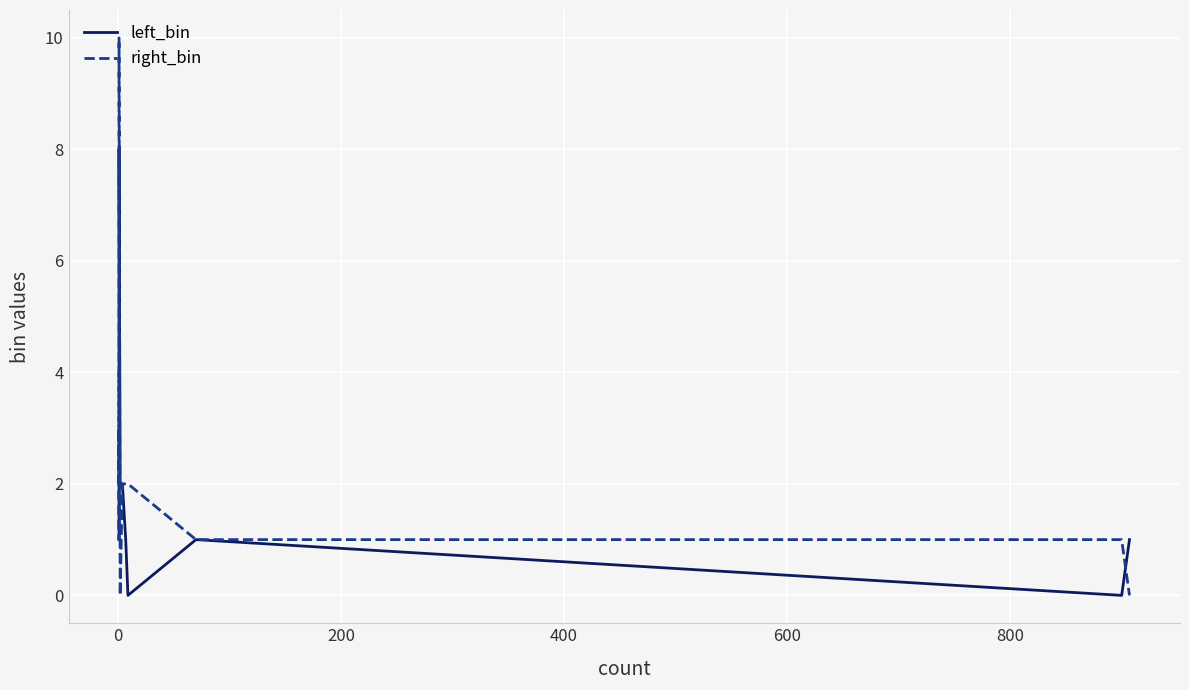

How many data points does each series have?

15